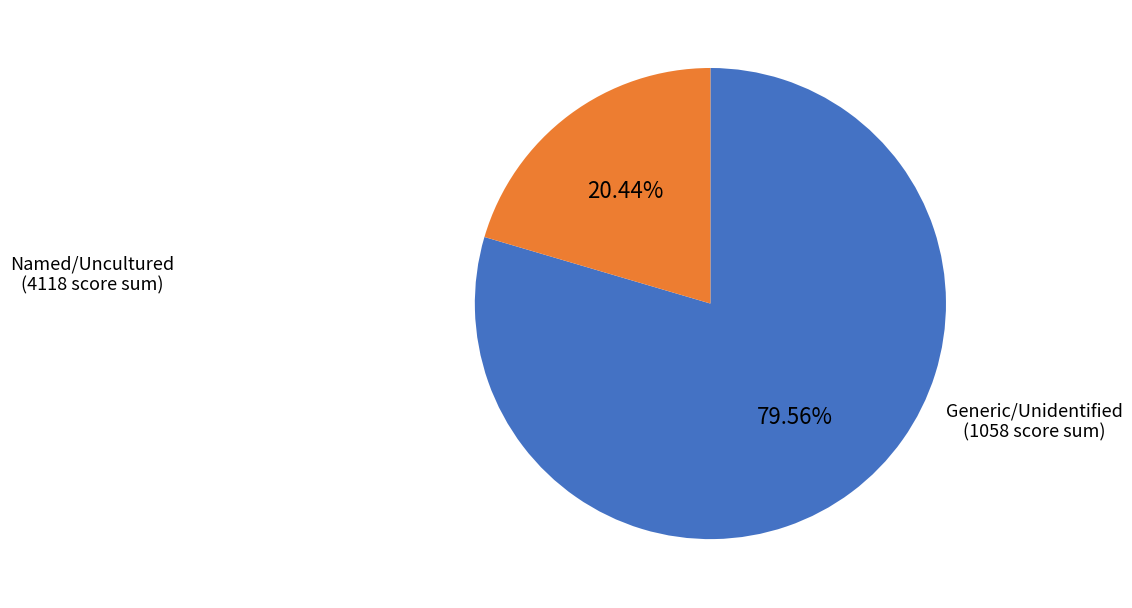

How many slices are in this pie chart?

2